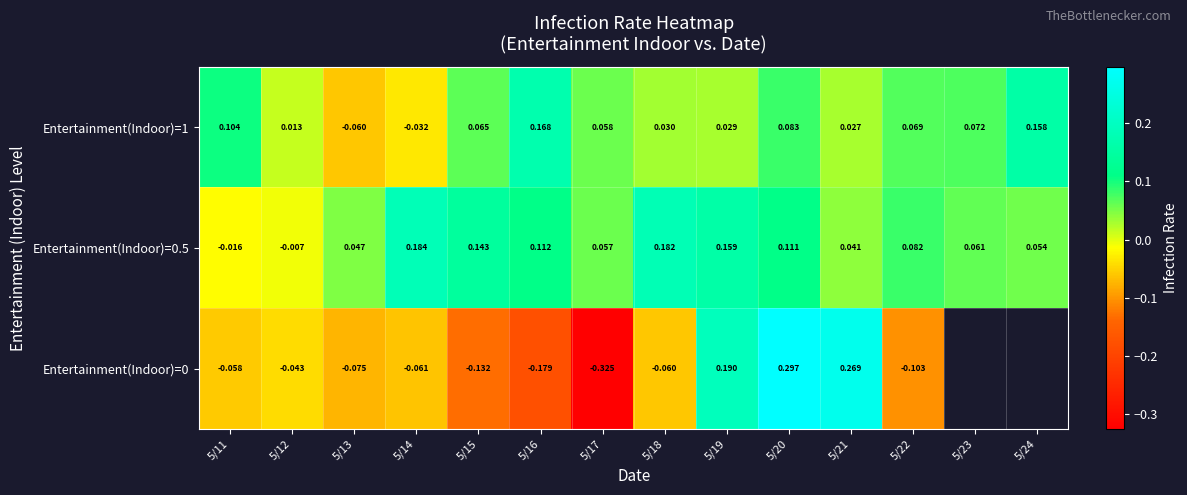

At which category does the chart reach its minimum across all series?

5/17